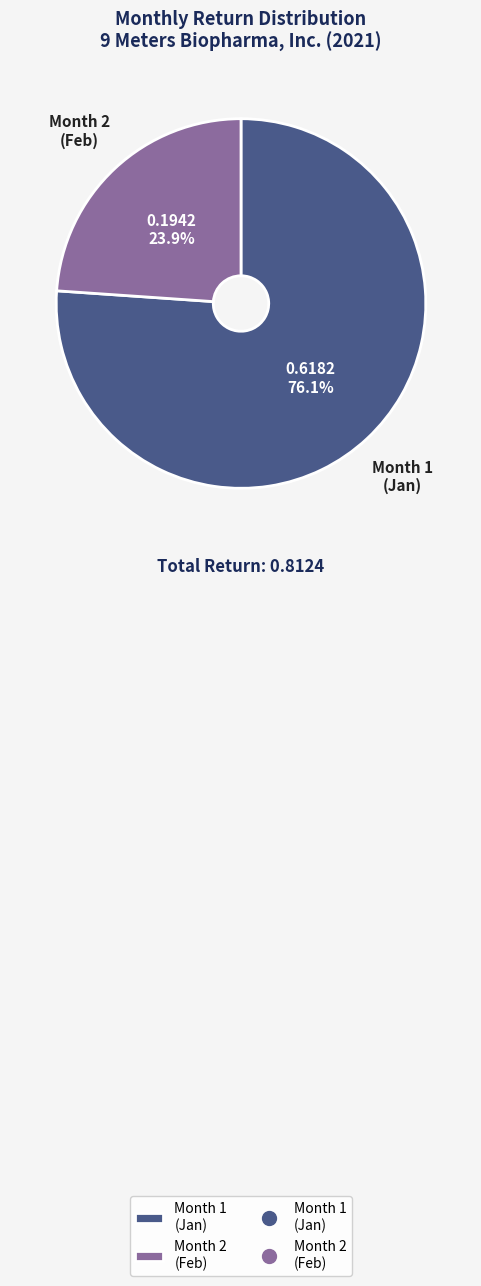

Rank the categories by value from lowest to highest.

Month 2 (Feb), Month 1 (Jan)